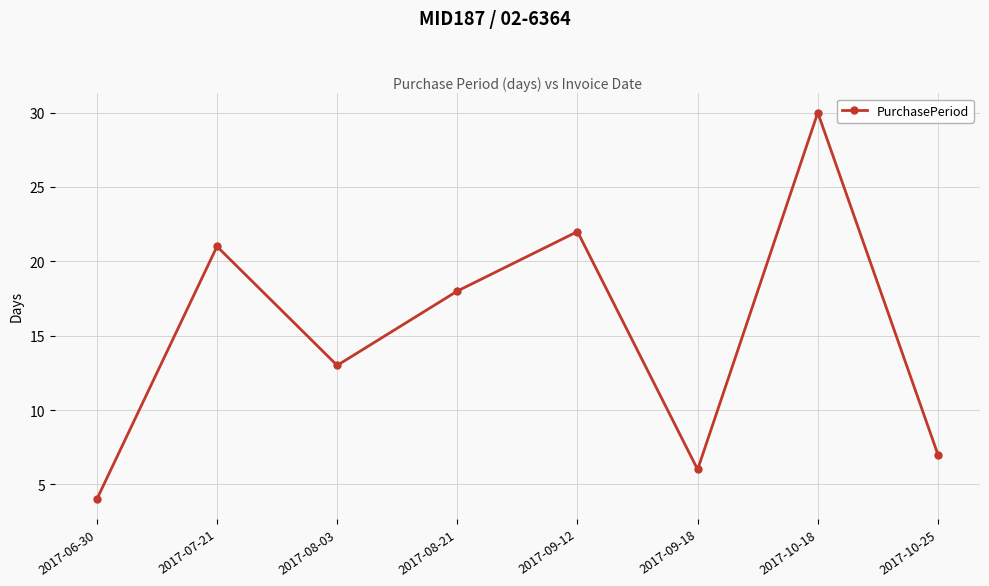

Reading right to left, transcribe all the data shown in this chart.

2017-10-25=7	2017-10-18=30	2017-09-18=6	2017-09-12=22	2017-08-21=18	2017-08-03=13	2017-07-21=21	2017-06-30=4